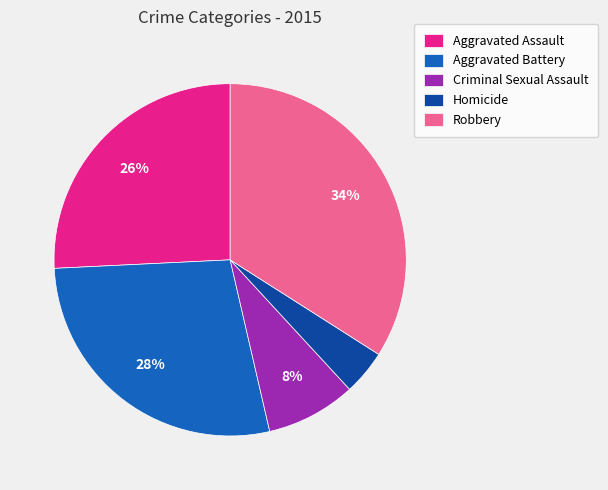

Is it true that Robbery is 27% of the pie?

False